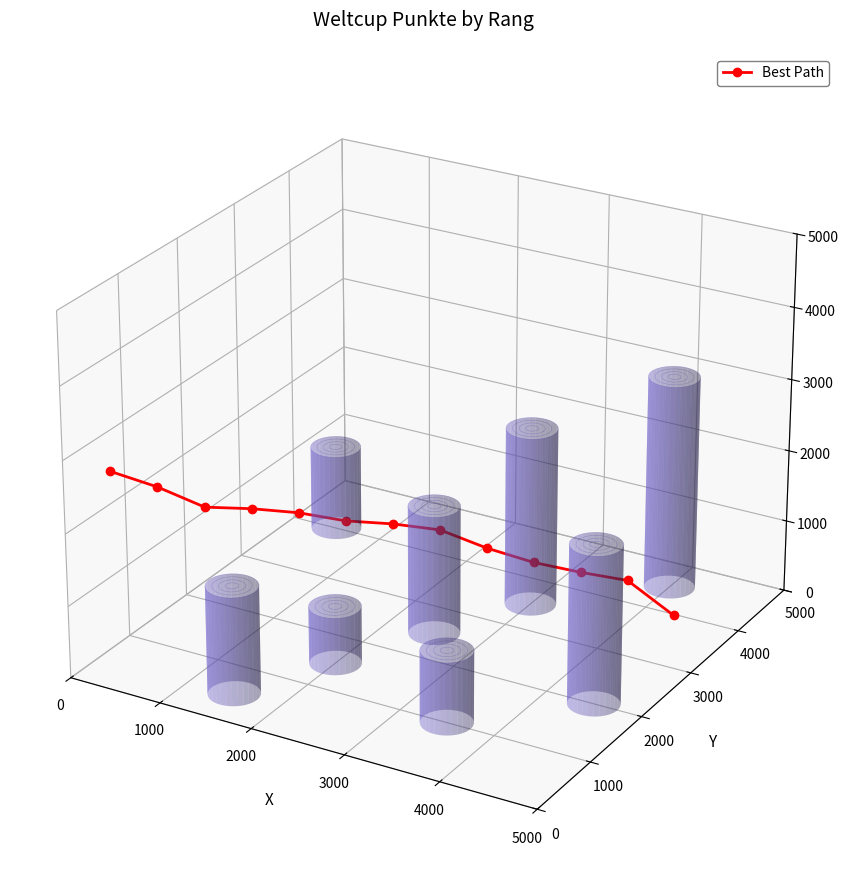

What is the label of the 12th point from the right?

1000